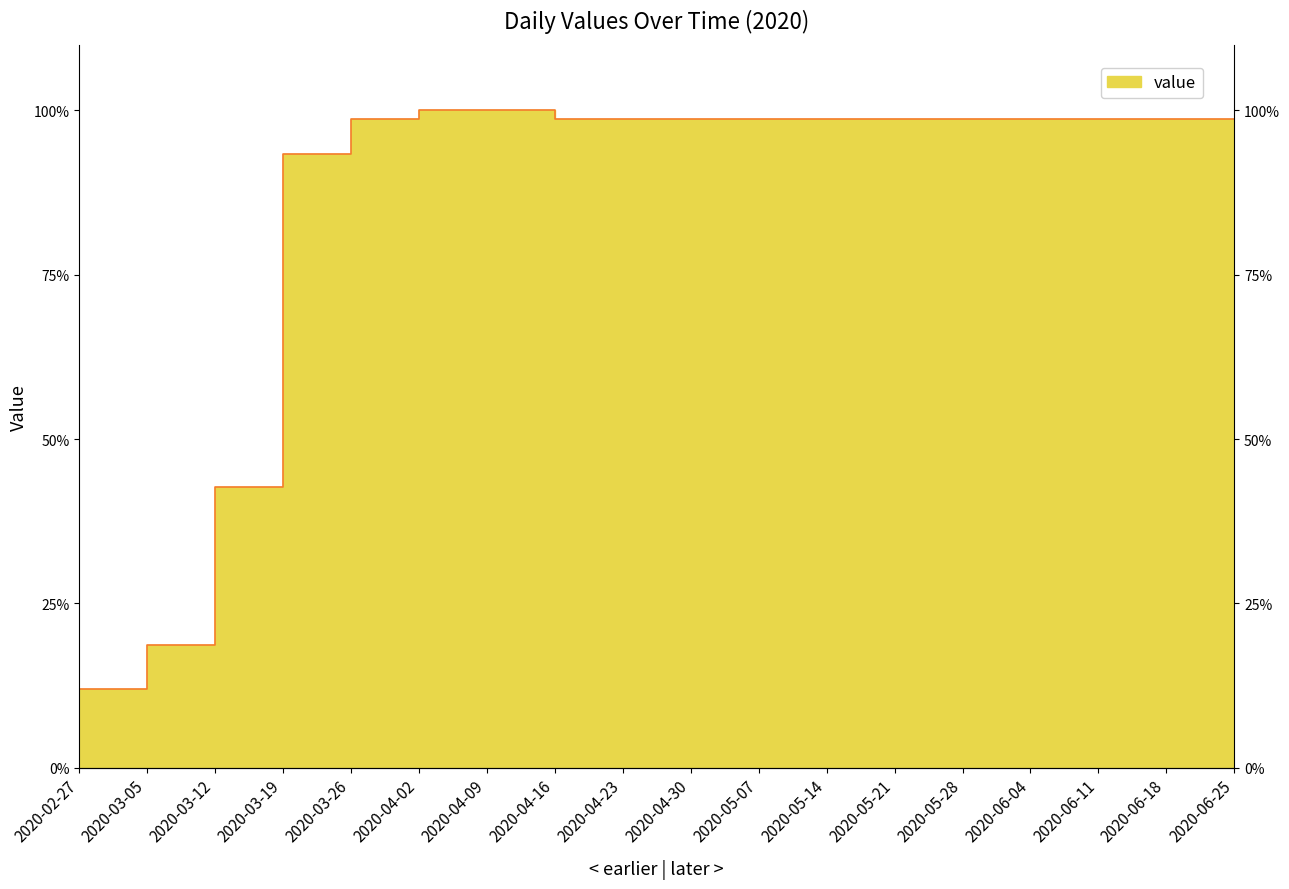

Reading left to right, list all the values displayed in this chart.

2020-02-27=12.0	2020-03-05=18.7	2020-03-12=42.7	2020-03-19=93.3	2020-03-26=98.7	2020-04-02=100.0	2020-04-09=100.0	2020-04-16=98.7	2020-04-23=98.7	2020-04-30=98.7	2020-05-07=98.7	2020-05-14=98.7	2020-05-21=98.7	2020-05-28=98.7	2020-06-04=98.7	2020-06-11=98.7	2020-06-18=98.7	2020-06-25=98.7